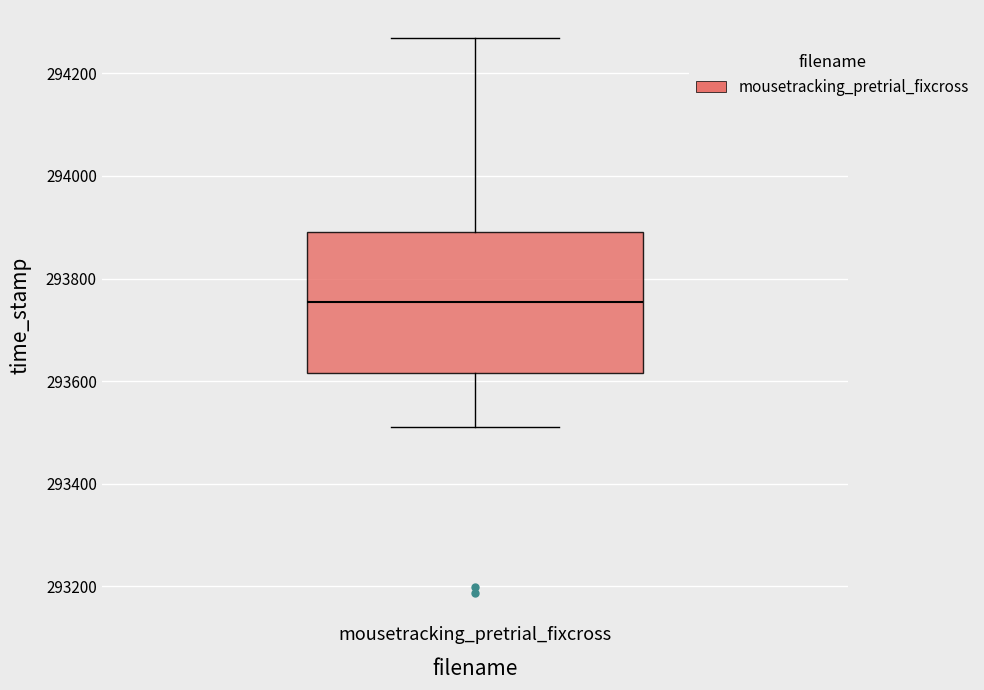

Read this box plot against the y-axis: the position of the median line, the range covered by the box, and the ends of both whiskers. The values are not printed on the chart, so give them approximately, as read against the axis.

median 293760, box 293620 to 293900, whiskers 293520 to 294260